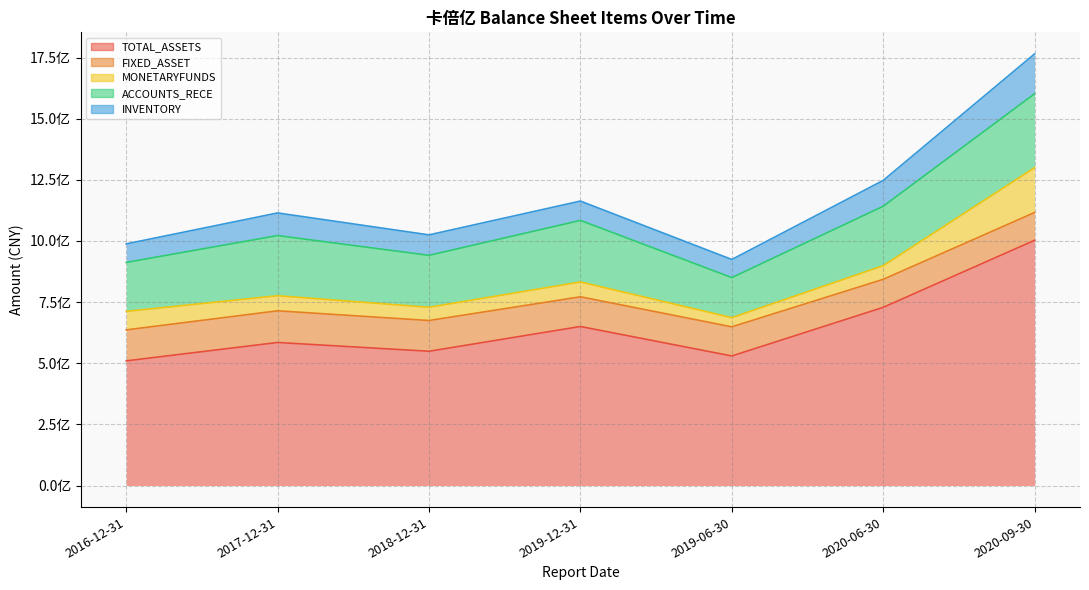

True or false: MONETARYFUNDS has more than 0 points higher than both neighbors.

True